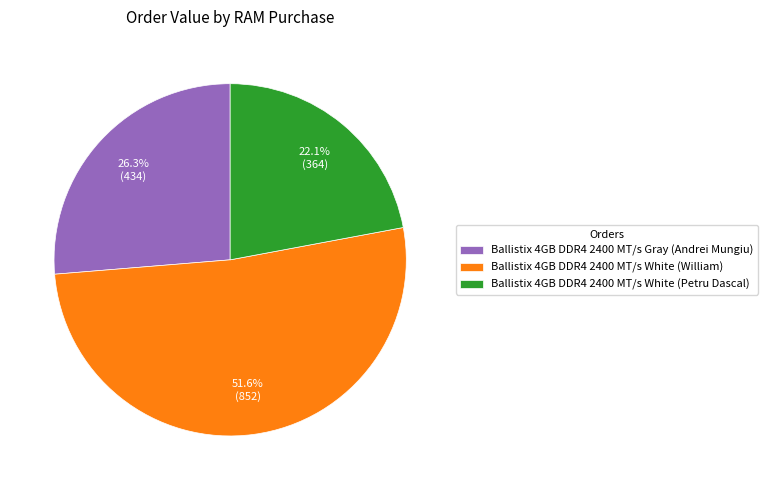

Approximately how many times larger is the value at Ballistix 4GB DDR4 2400 MT/s Gray (Andrei Mungiu) compared to Ballistix 4GB DDR4 2400 MT/s White (William)?

0.5